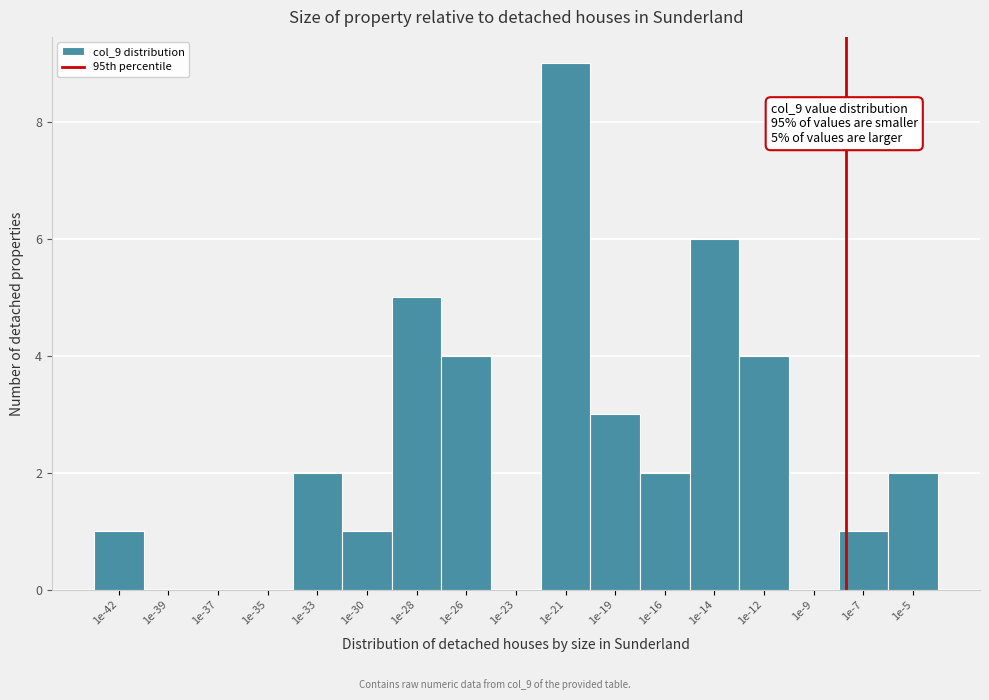

Reading right to left, extract all data points from this chart.

1e-5=2	1e-7=1	1e-9=0	1e-12=4	1e-14=6	1e-16=2	1e-19=3	1e-21=9	1e-23=0	1e-26=4	1e-28=5	1e-30=1	1e-33=2	1e-35=0	1e-37=0	1e-39=0	1e-42=1